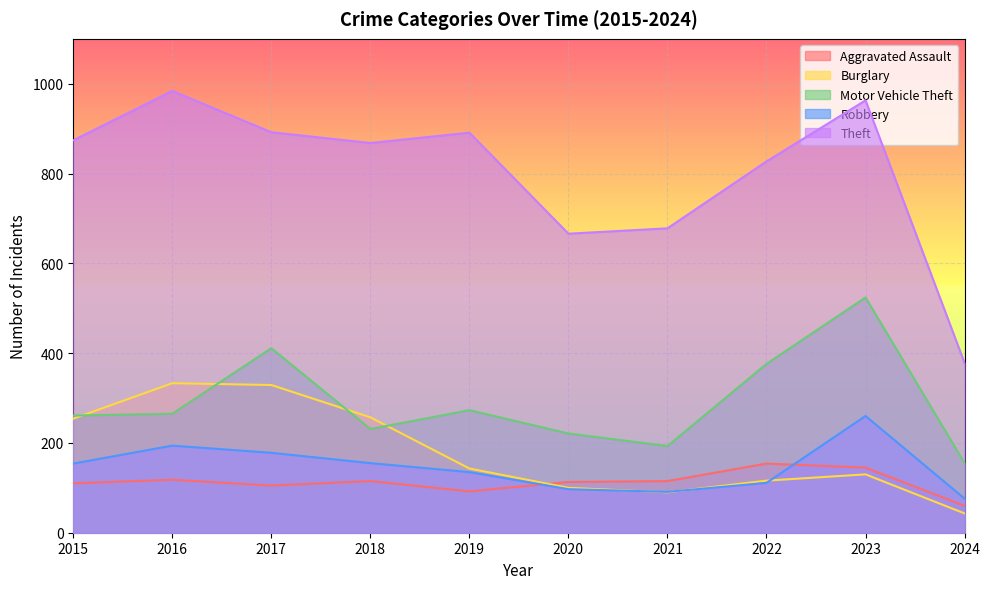

True or false: Theft and Aggravated Assault intersect in this chart.

False